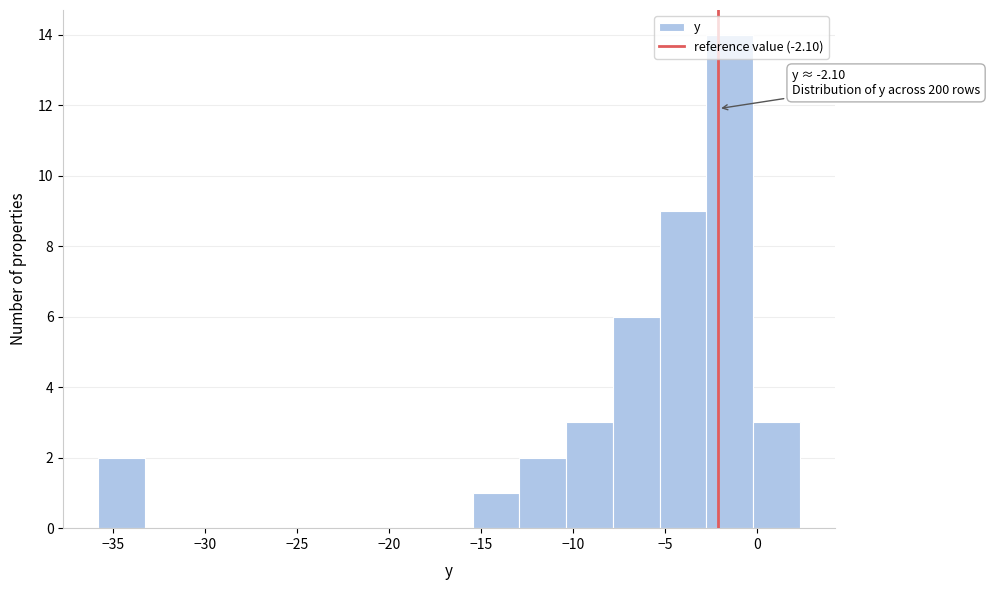

Which range on the x-axis has the tallest bar?

-3.0 to 0.0